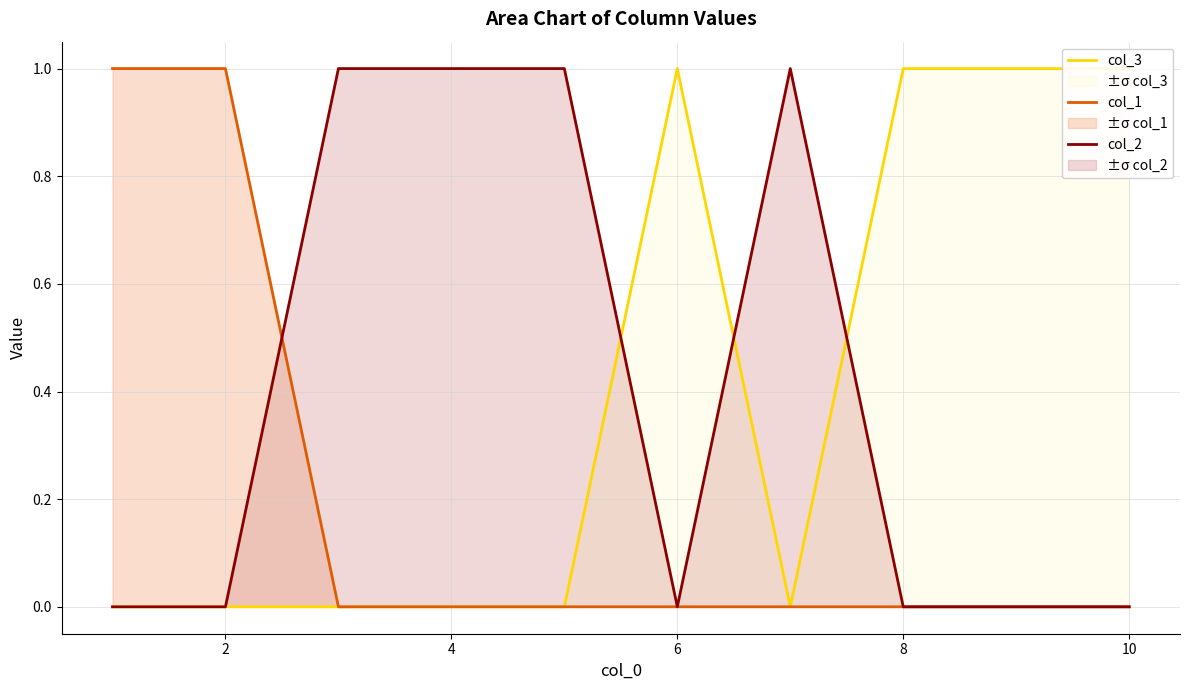

Is it true that col_1 equals 0 at 10?

True